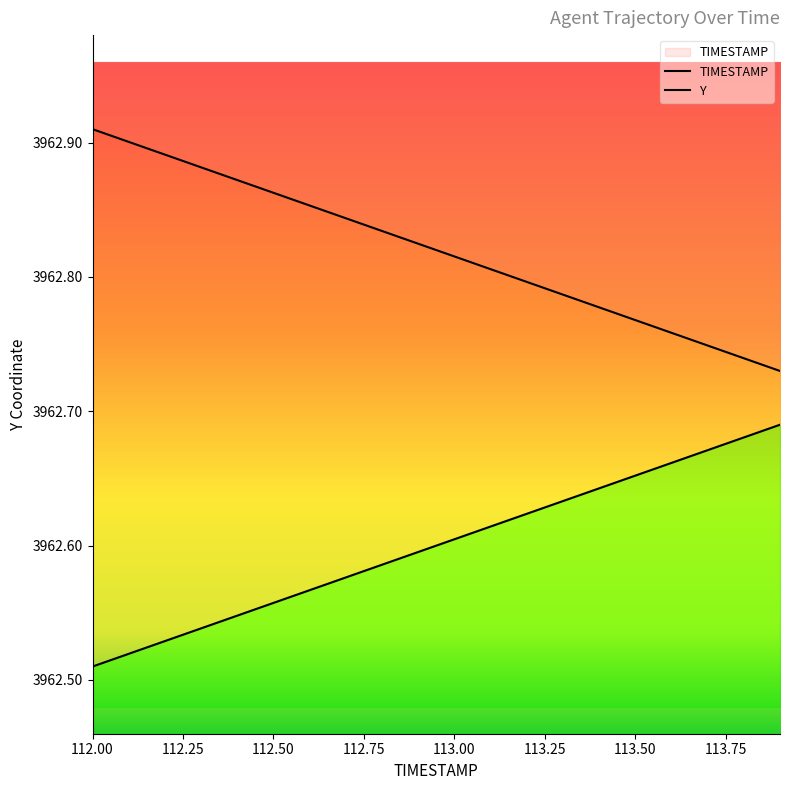

Rank the series at 112.0 from lowest to highest value.

Y, TIMESTAMP